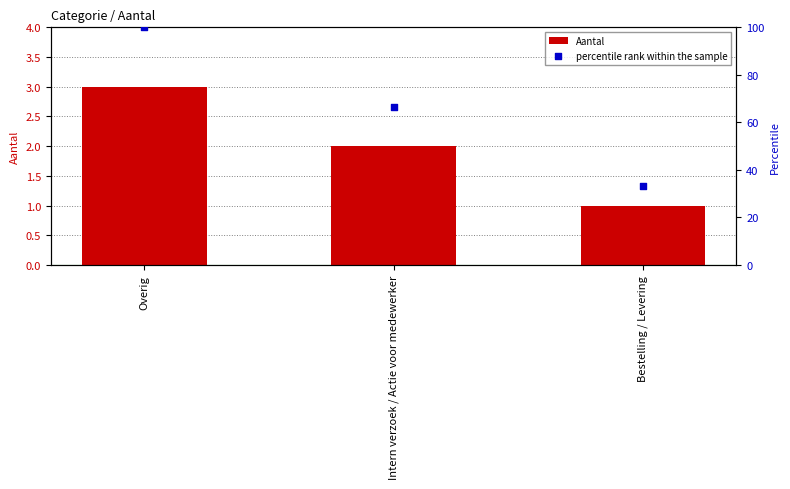

What are all the series names shown in the legend?

Aantal, percentile rank within the sample